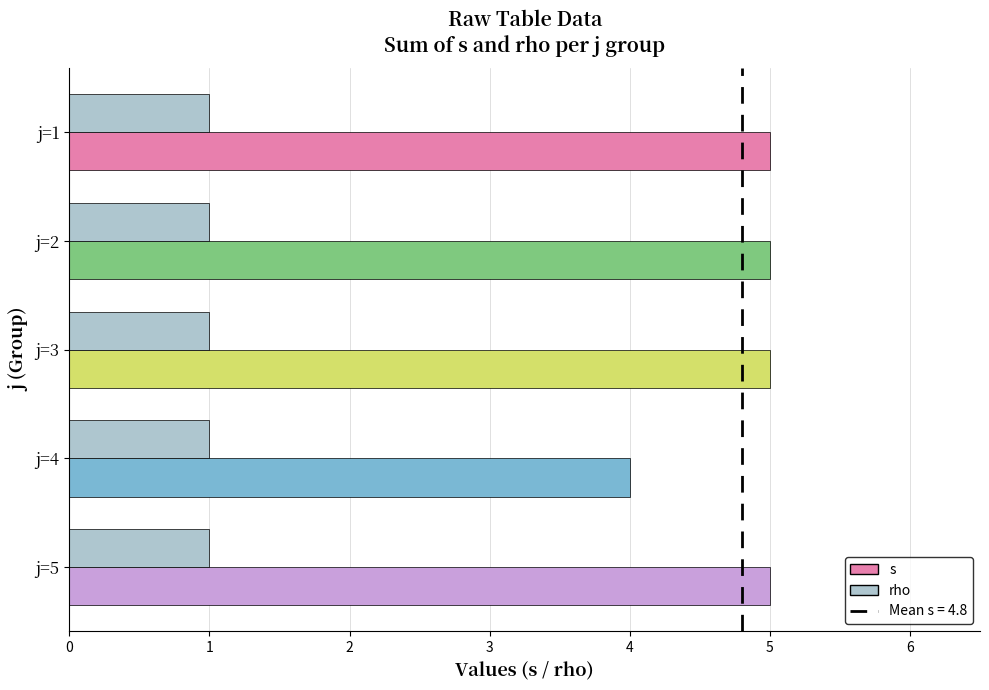

Rank the series by their average value, from lowest to highest.

rho, s